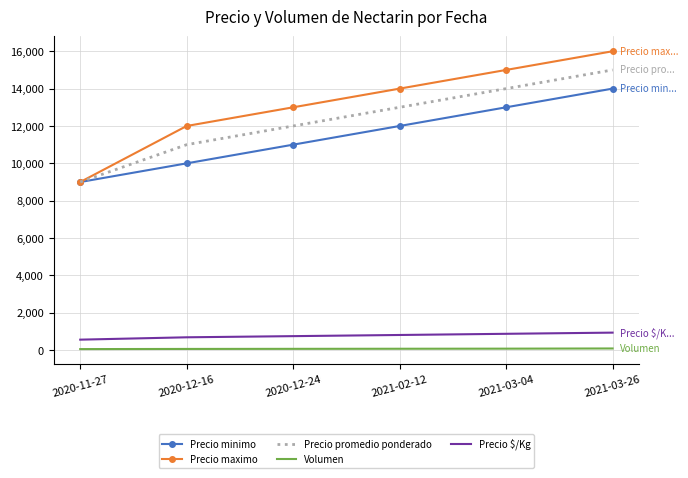

At which category is the sum across all series the highest?

2021-03-26